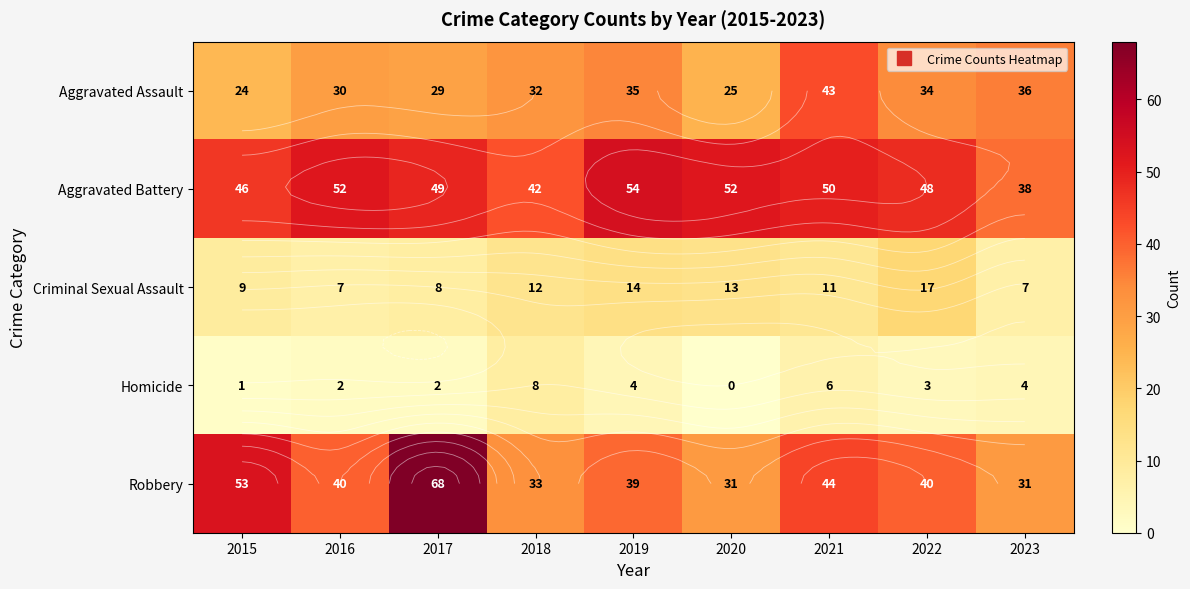

At which label does Homicide first exceed 3?

2018